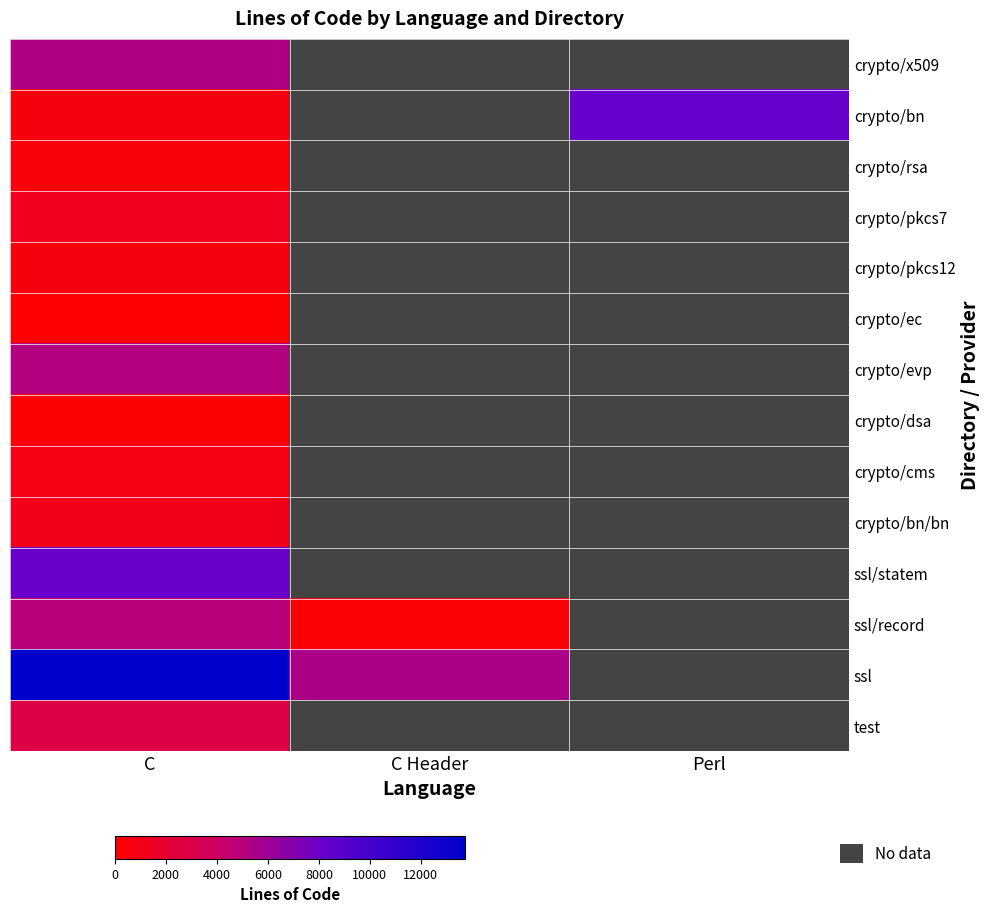

Read the crypto/x509 value at C.

5312.0